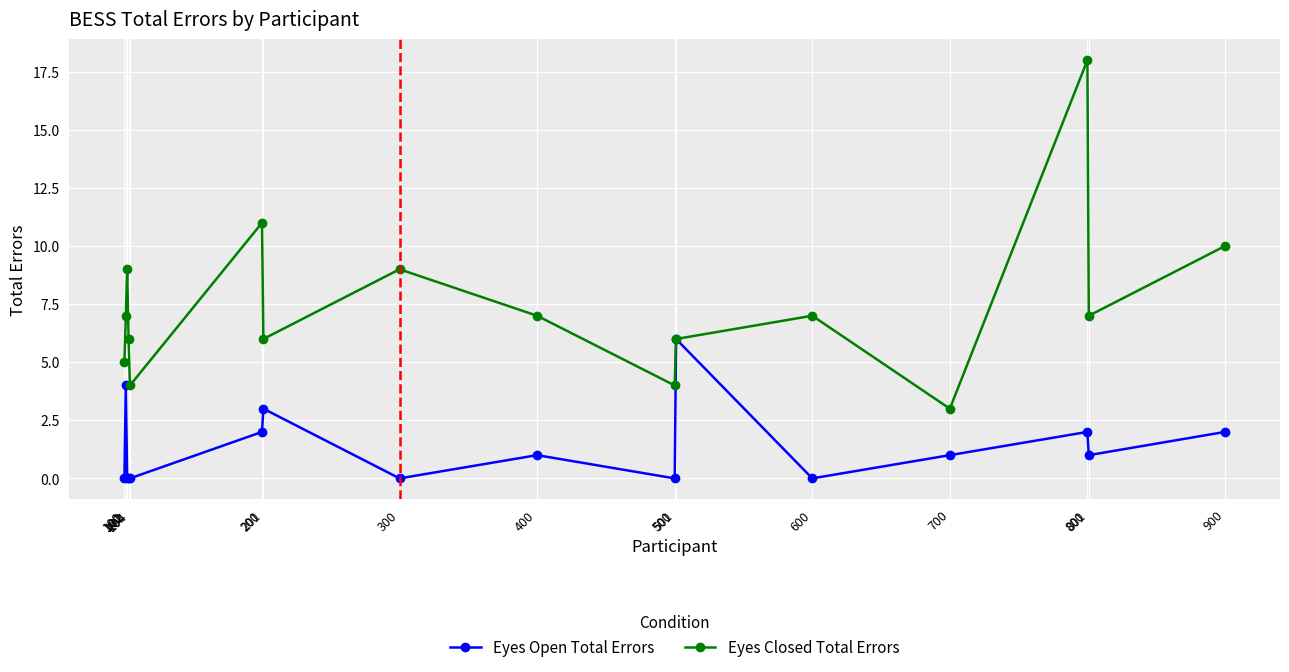

Which series has the widest spread of values?

Eyes Closed Total Errors